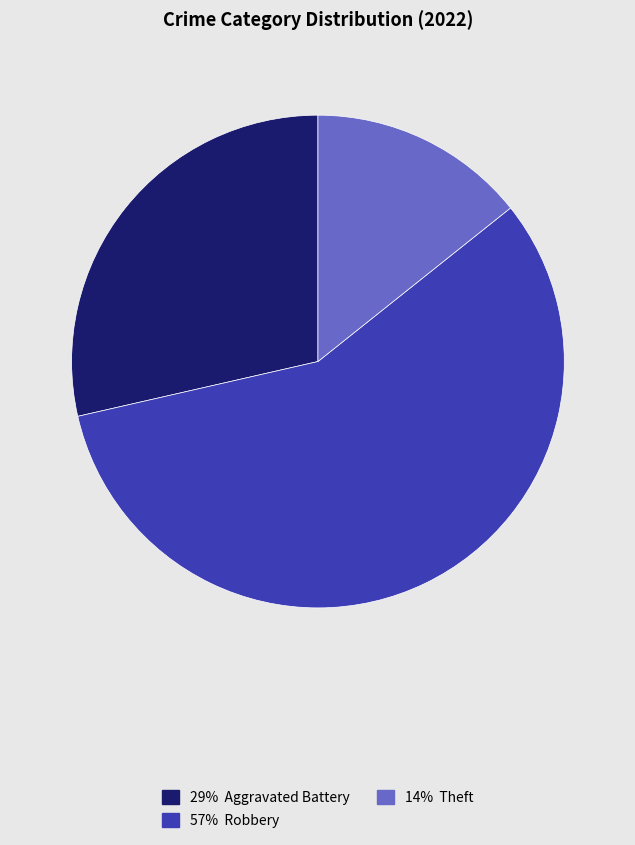

Is there a majority slice in this chart?

Yes